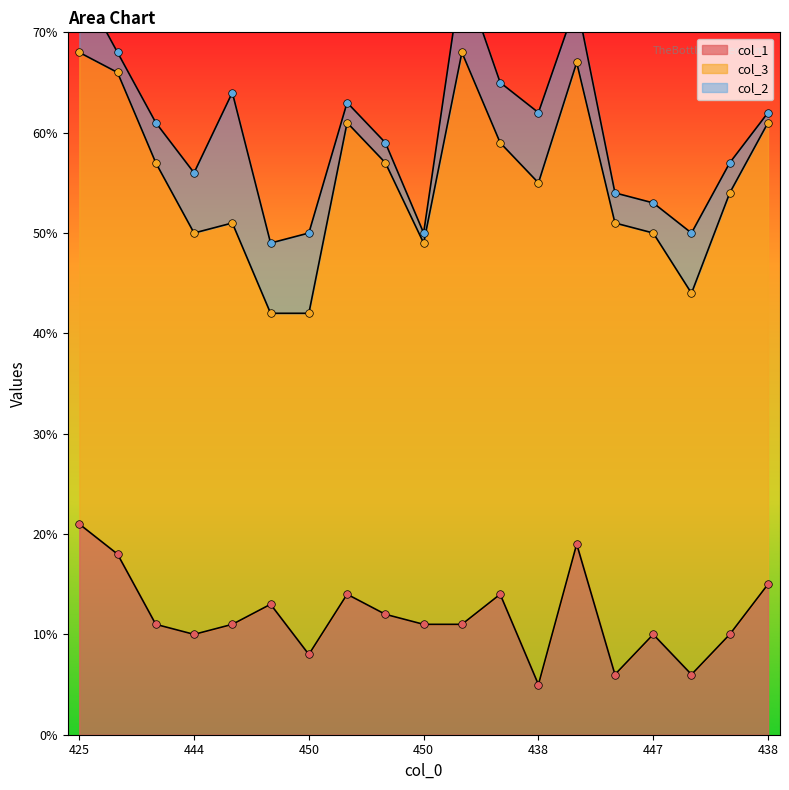

At which category is the sum across all series the highest?

424